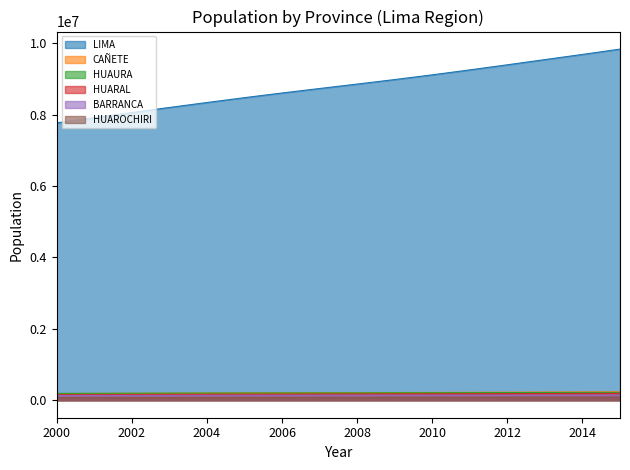

Which series has the largest total across all categories?

LIMA